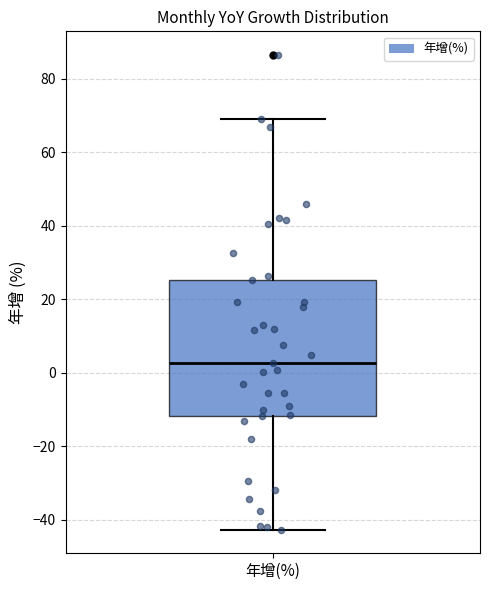

Read this box plot against the y-axis: the position of the median line, the range covered by the box, and the ends of both whiskers. The values are not printed on the chart, so give them approximately, as read against the axis.

median 2, box -12 to 26, whiskers -42 to 70